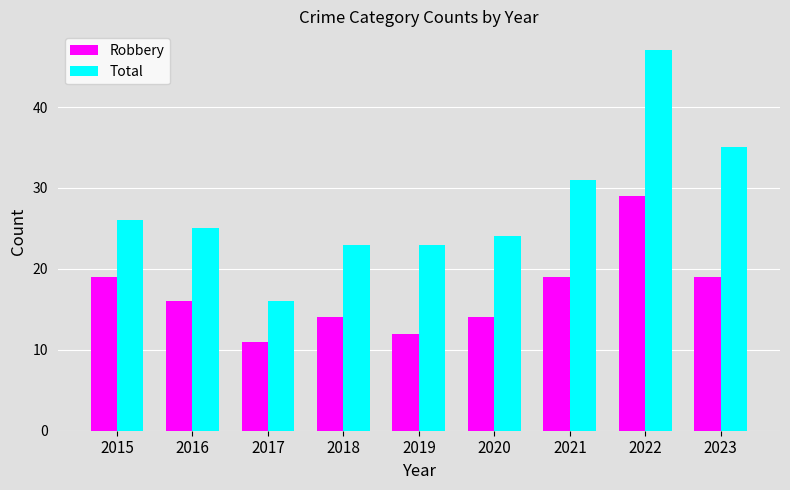

The Total series shows 7 at 2017. True or false?

False